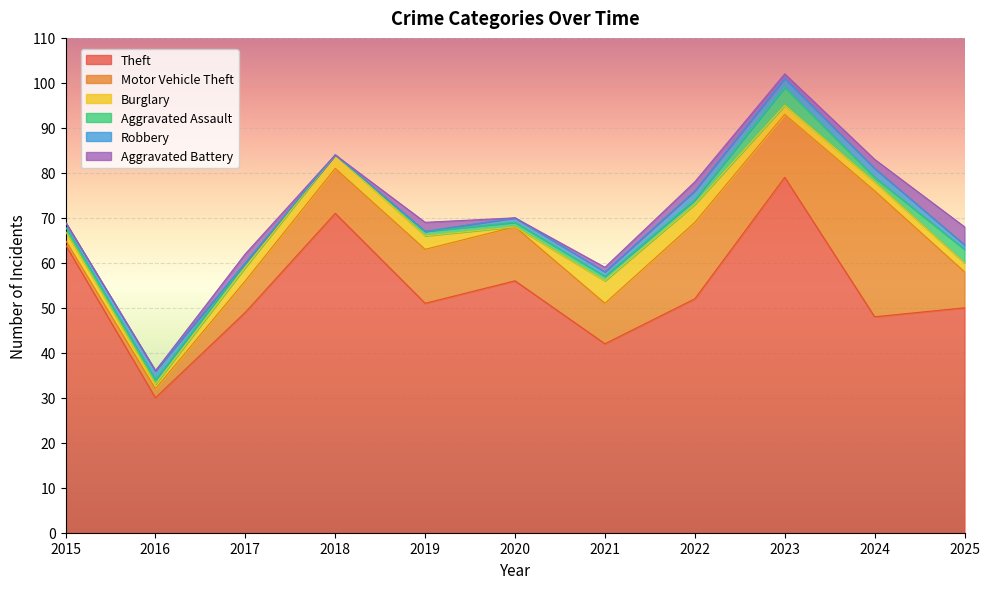

What is the sum of all Aggravated Assault values?

15